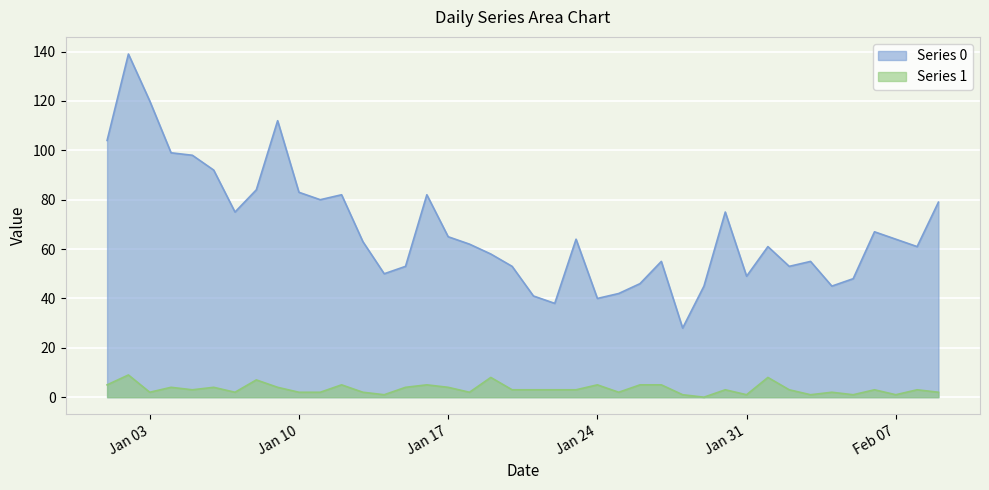

What is the total value across all series at 2023-01-07?

77